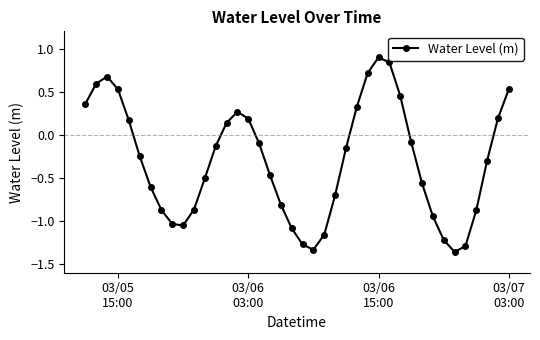

What is the sum of all values?

-12.2